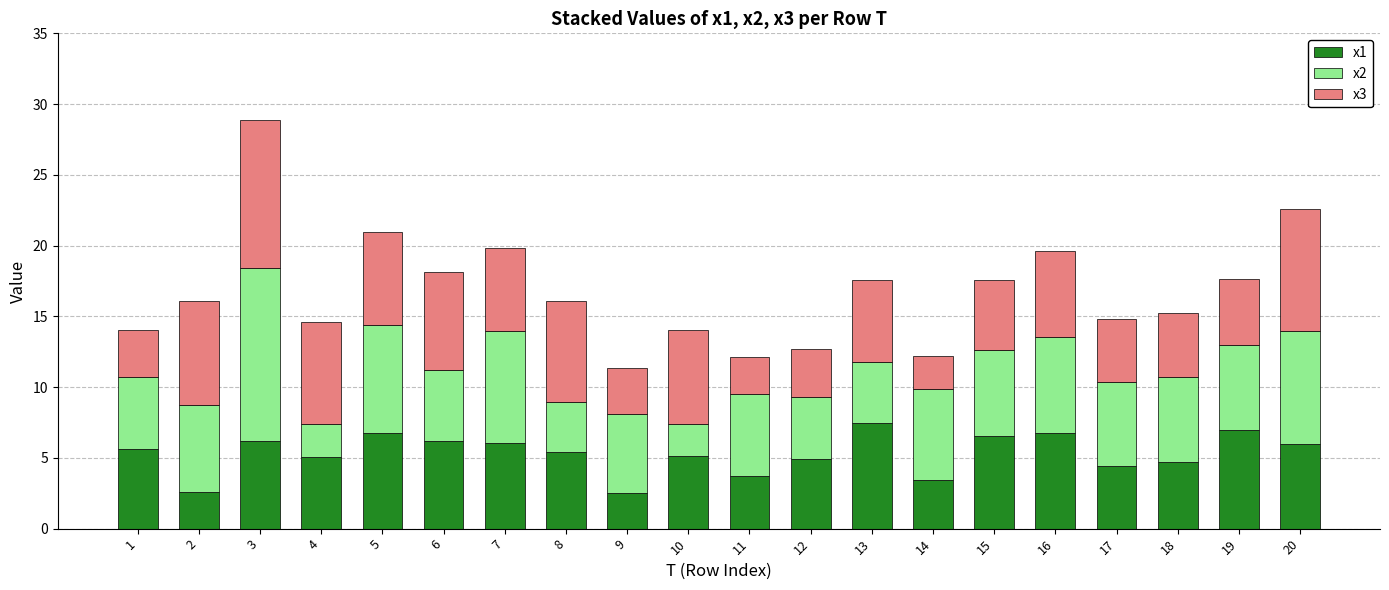

What is the minimum value for x1?

2.5